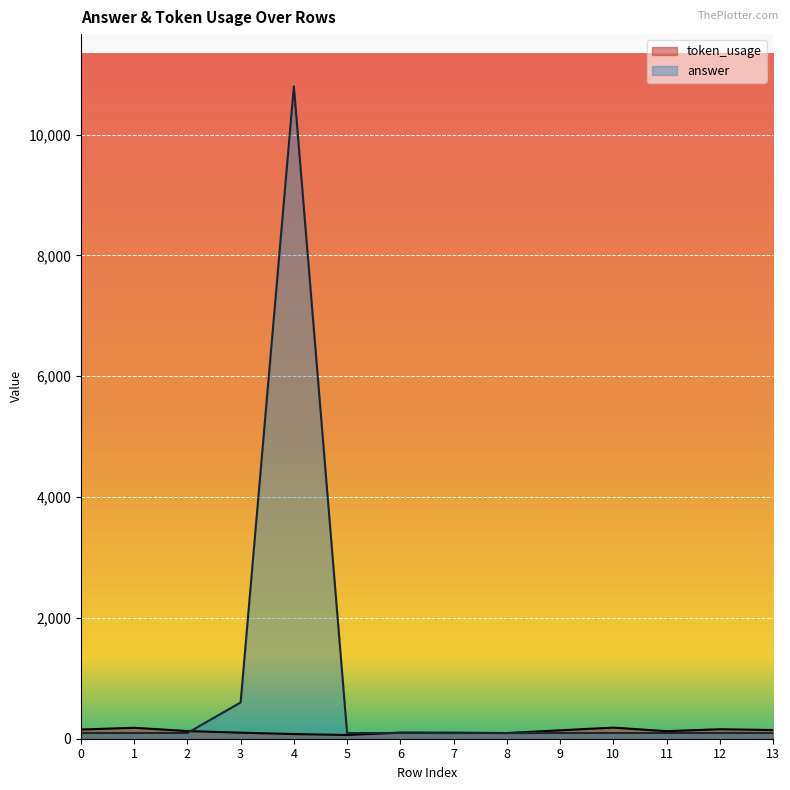

What is the difference between the maximum and second lowest values in the answer series?

10707